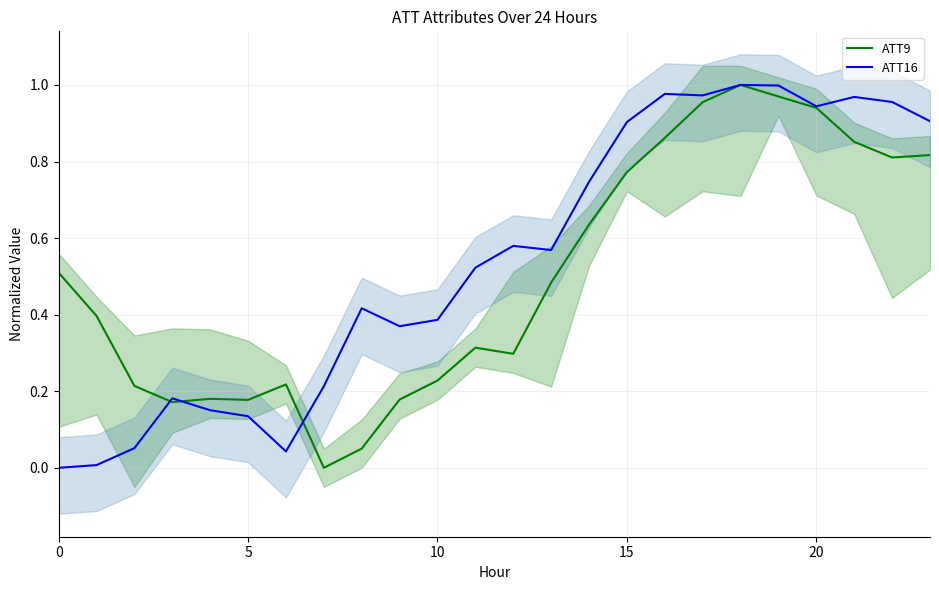

Which series has the largest range (max minus min)?

ATT9